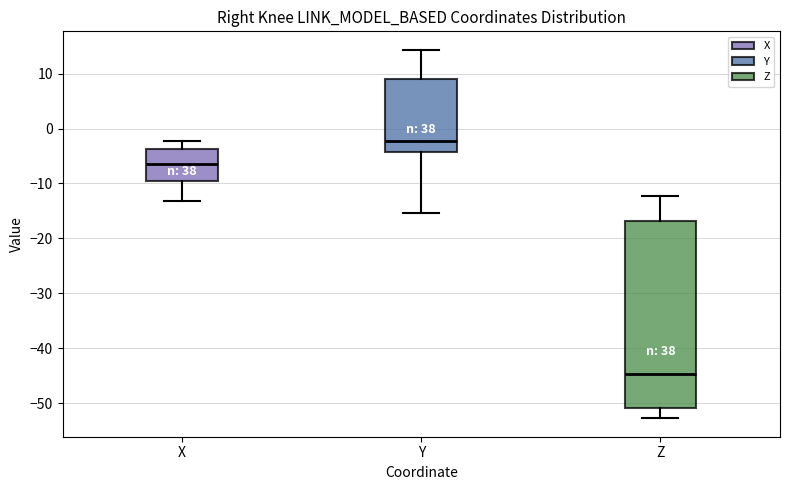

Reading left to right, read every box against the y-axis: the position of its median line, the range the box covers, and the ends of its whiskers. The values are not printed on the chart, so give them approximately, as read against the axis.

X: median -7, box -9 to -4, whiskers -13 to -2
Y: median -2, box -4 to 9, whiskers -15 to 14
Z: median -45, box -51 to -17, whiskers -53 to -12